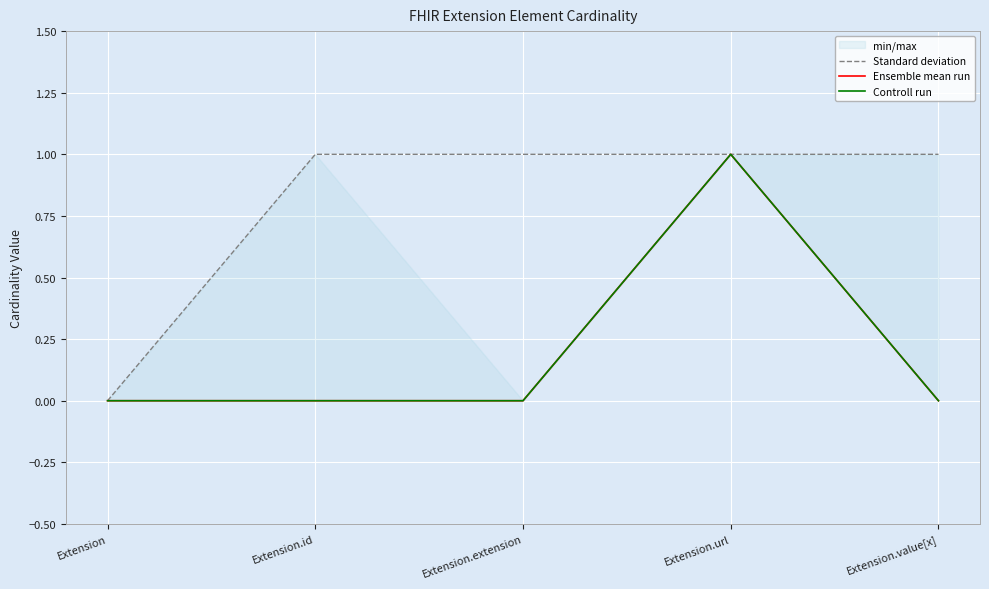

The value of Ensemble mean run at Extension is 0. True or false?

False